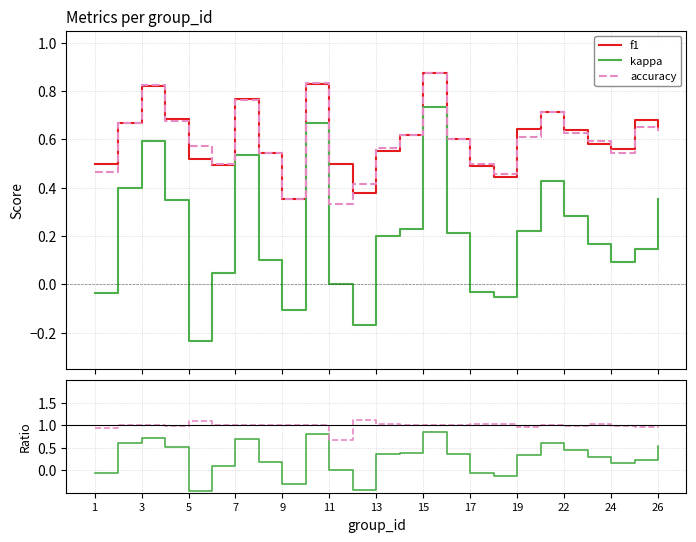

What is the sum of all kappa values?

5.1